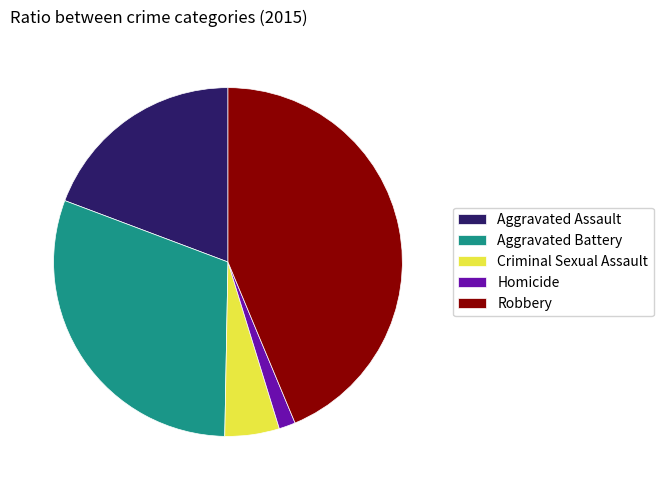

What is the smallest slice in the pie chart?

Homicide